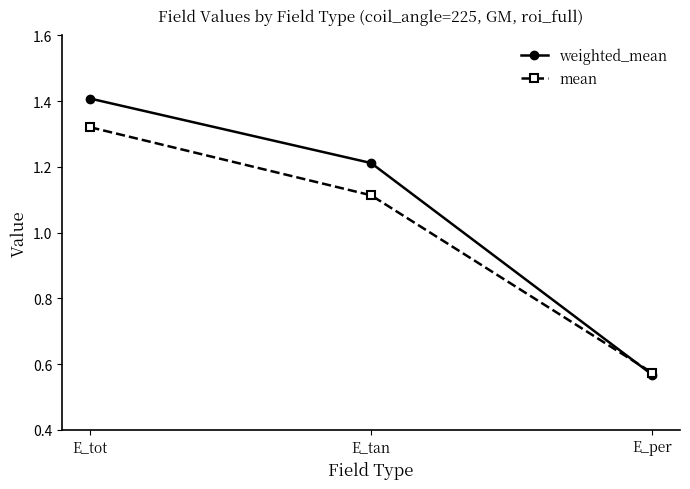

Which series has the largest total across all categories?

weighted_mean